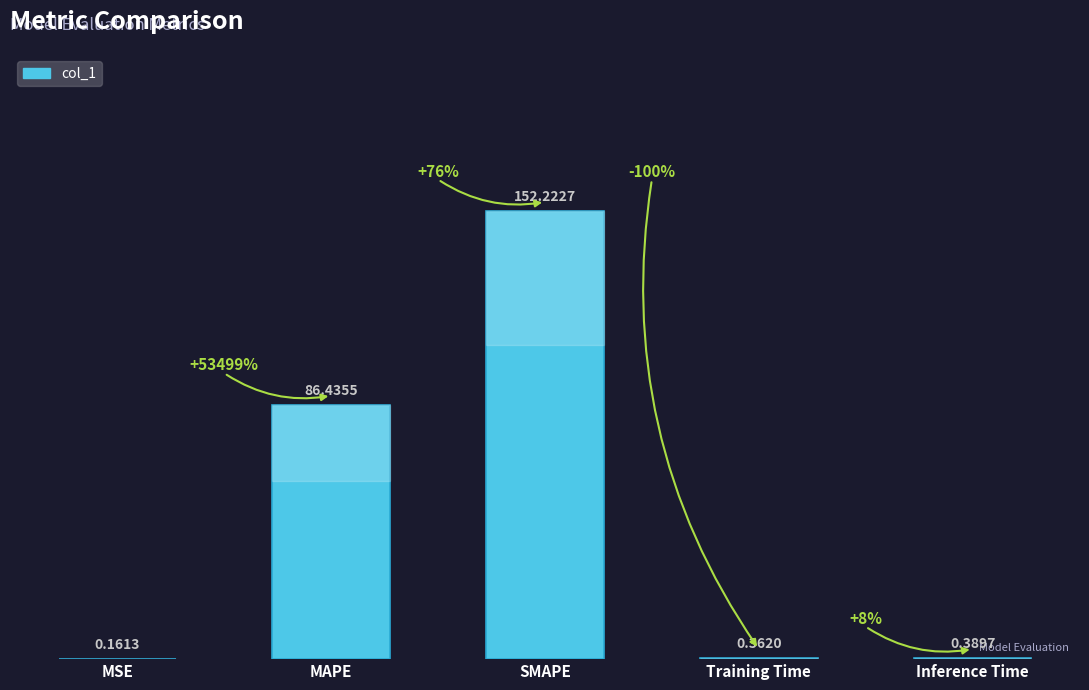

At which label is the value closest to 76?

MAPE